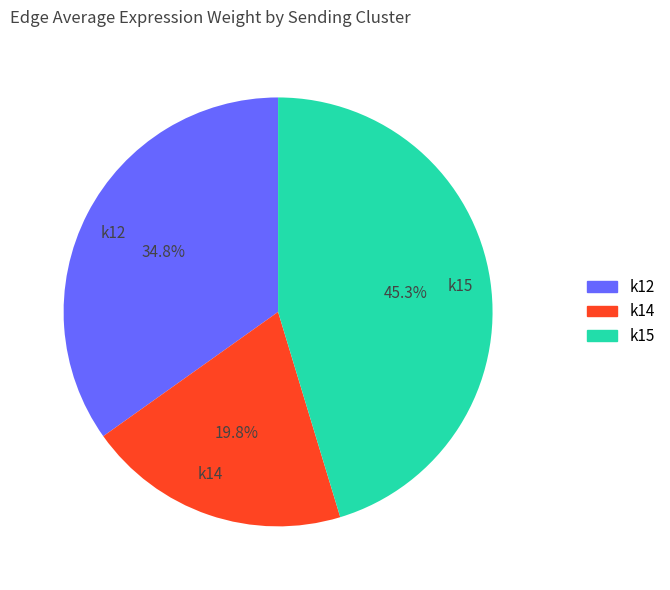

Which category has the biggest portion of the pie?

k15